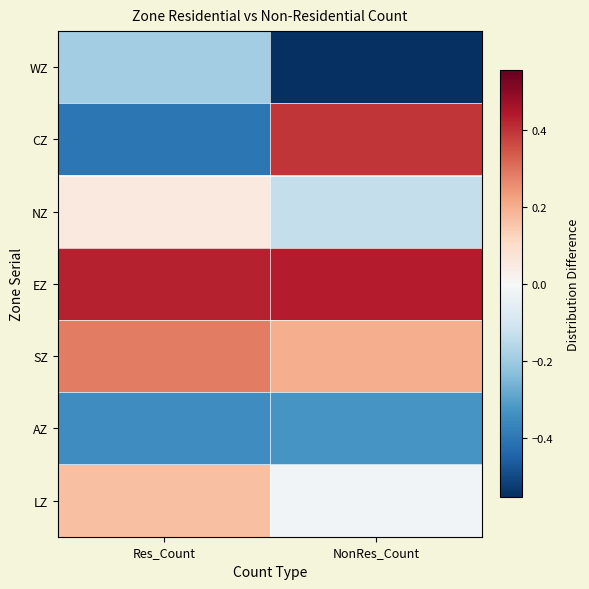

Reading right to left, what are all the values shown in this chart?

WZ: NonRes_Count=-0.6	Res_Count=-0.2
CZ: NonRes_Count=0.4	Res_Count=-0.4
NZ: NonRes_Count=-0.1	Res_Count=0.1
EZ: NonRes_Count=0.4	Res_Count=0.4
SZ: NonRes_Count=0.2	Res_Count=0.3
AZ: NonRes_Count=-0.3	Res_Count=-0.3
LZ: NonRes_Count=-0.0	Res_Count=0.2